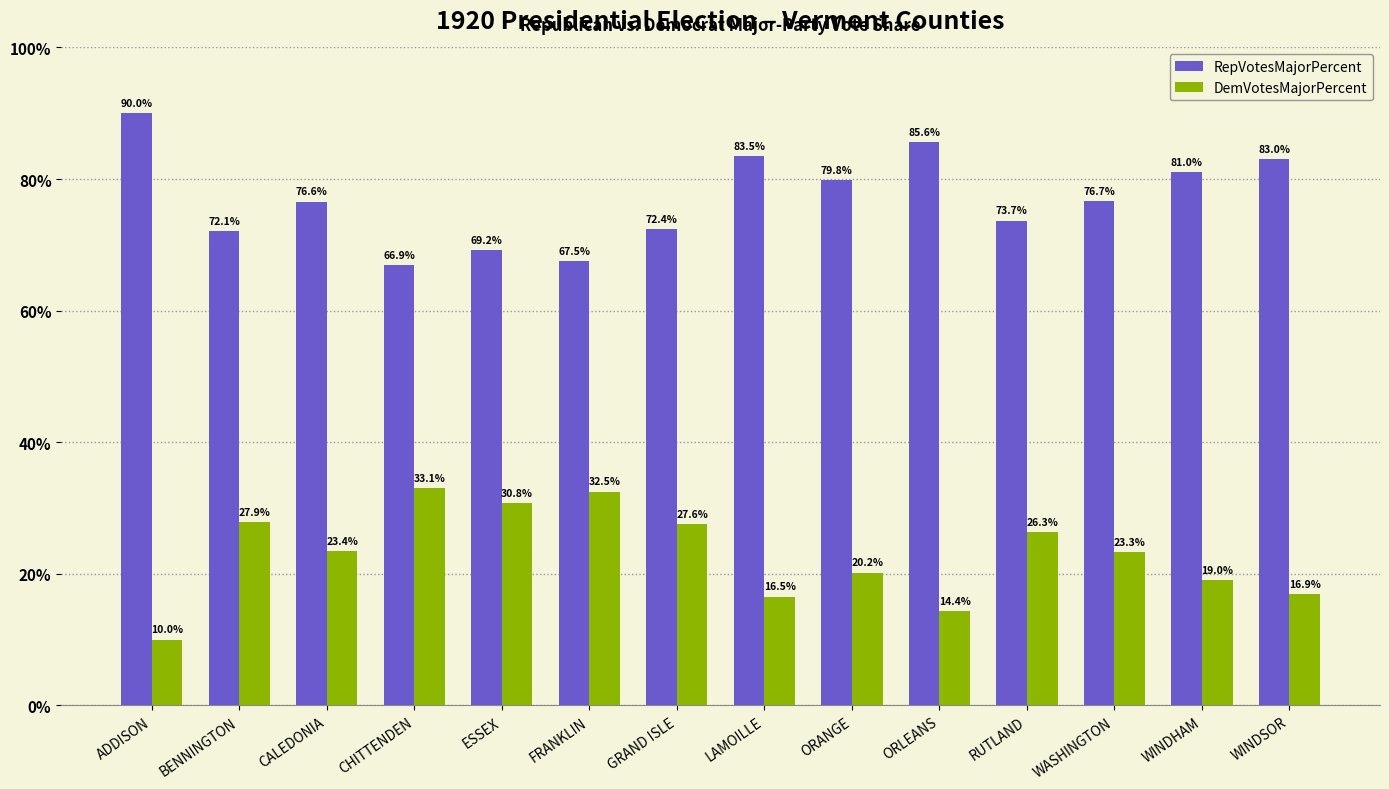

Does the chart contain stacked bars?

No